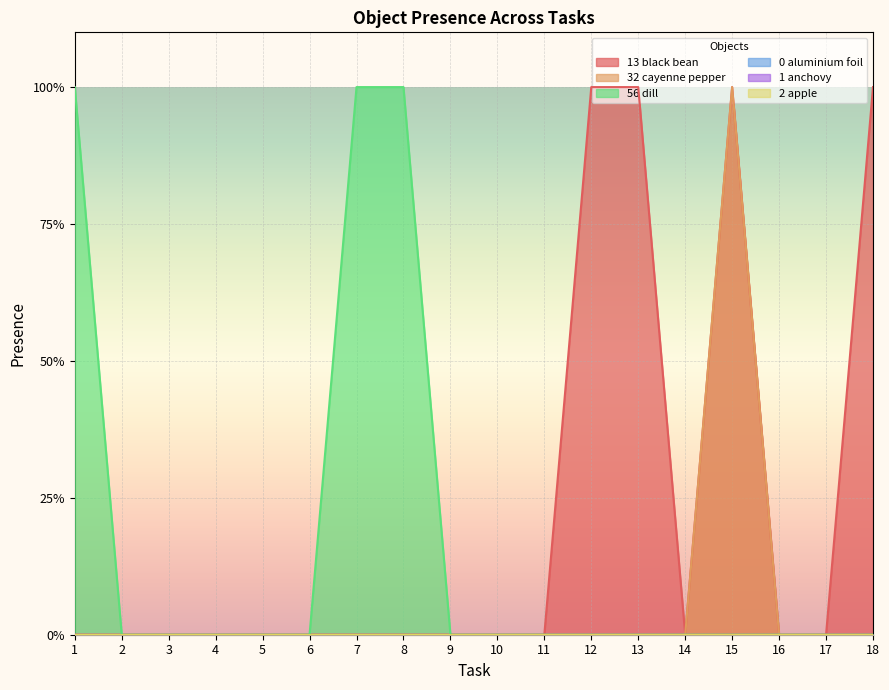

How many Object_32_cayenne pepper values are between 0 and 1?

18